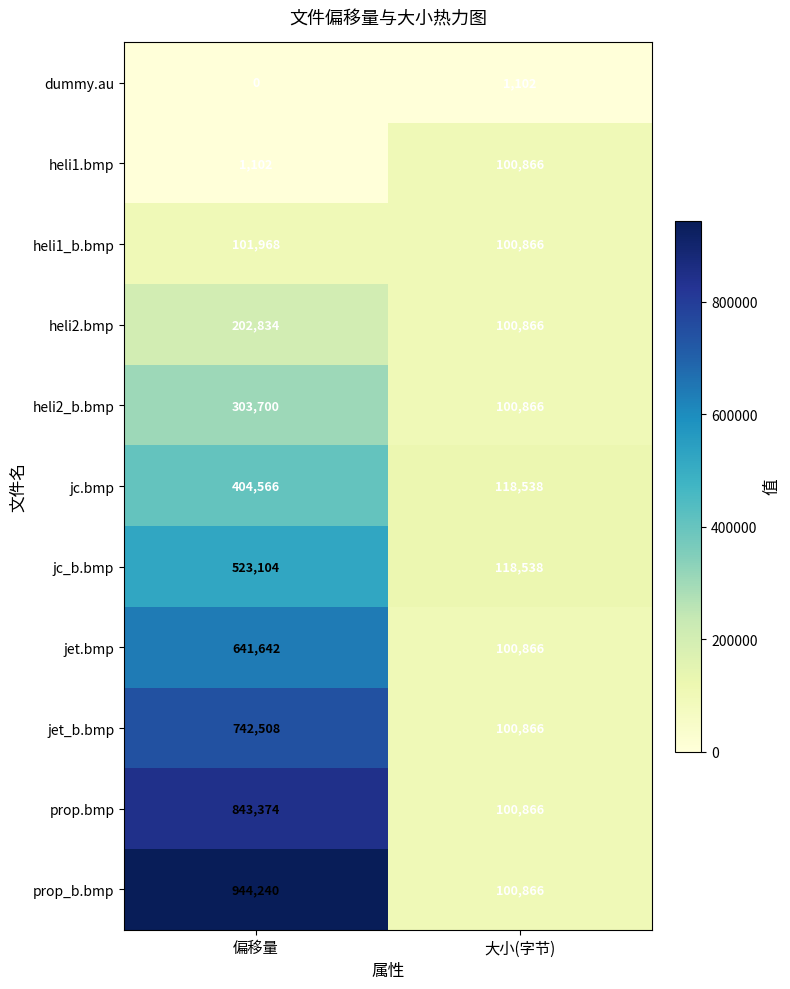

Count the number of categories in the chart.

2